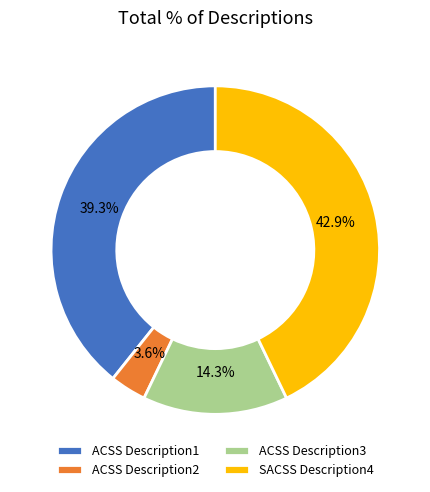

Which has a higher value, SACSS Description4 or ACSS Description3?

SACSS Description4